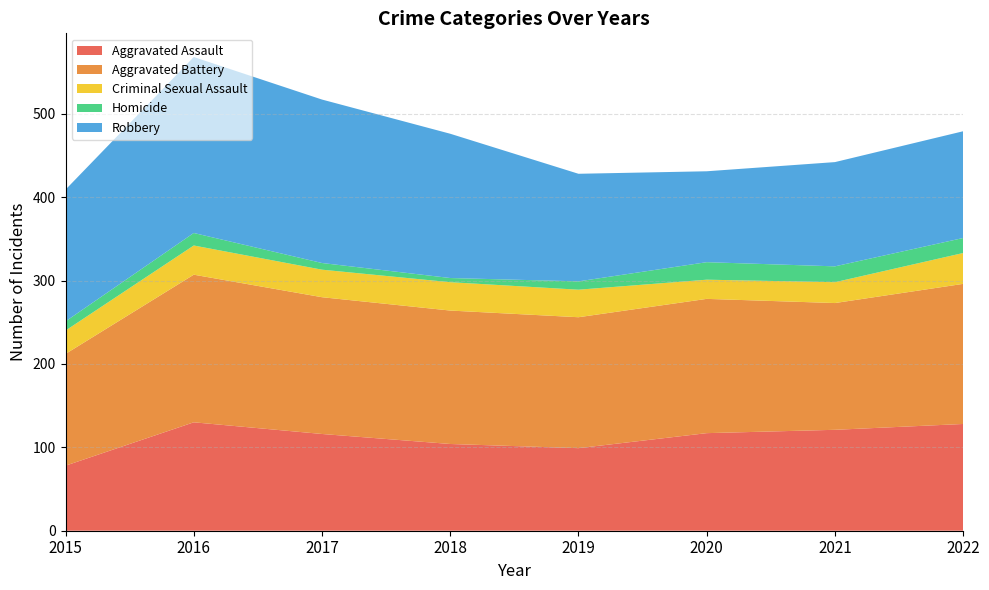

Reading left to right, list all the values displayed in this chart.

Aggravated Assault: 78	130	116	104	99	117	121	128
Aggravated Battery: 134	177	164	160	157	161	152	168
Criminal Sexual Assault: 28	35	33	34	33	23	25	37
Homicide: 11	15	8	5	10	21	19	18
Robbery: 158	211	196	173	129	109	125	128